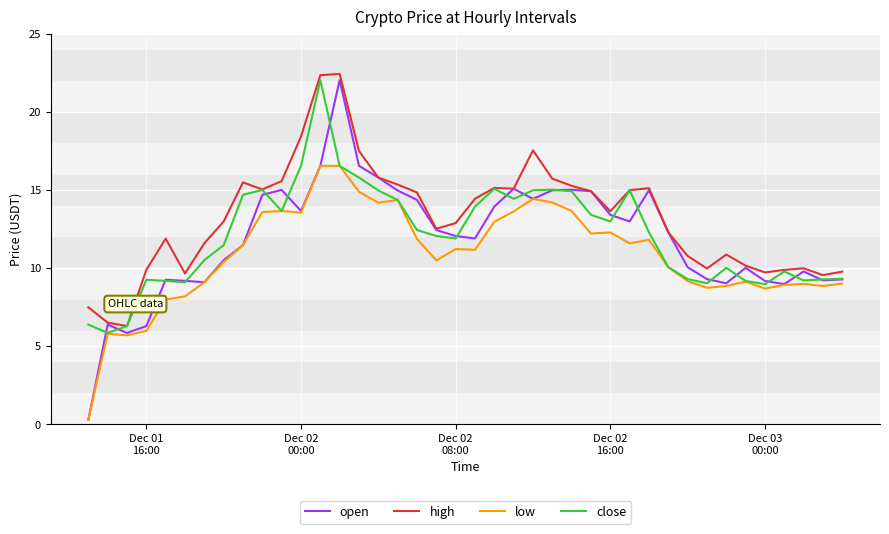

True or false: low and high intersect in this chart.

False